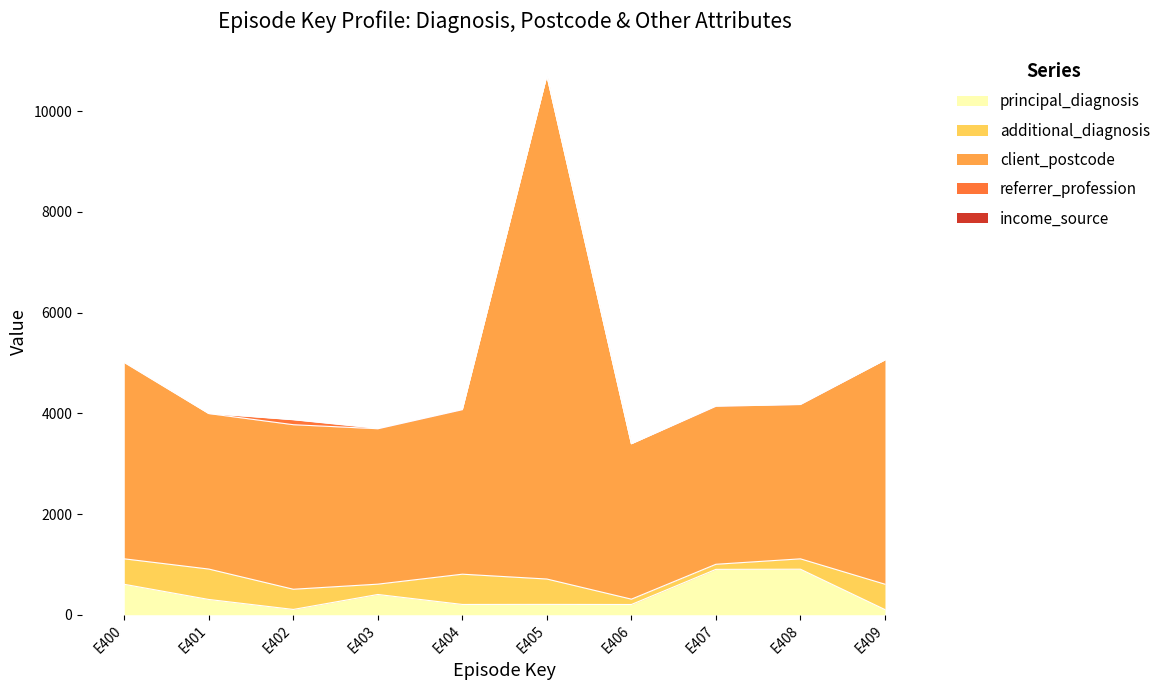

In income_source, how many points are higher than both neighbors (excluding endpoints)?

2